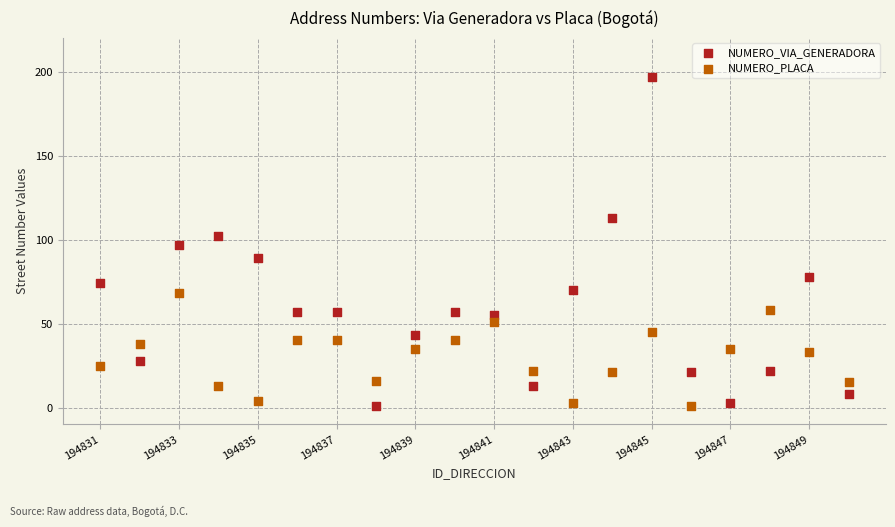

Which series has the widest spread of Y values?

NUMERO_VIA_GENERADORA